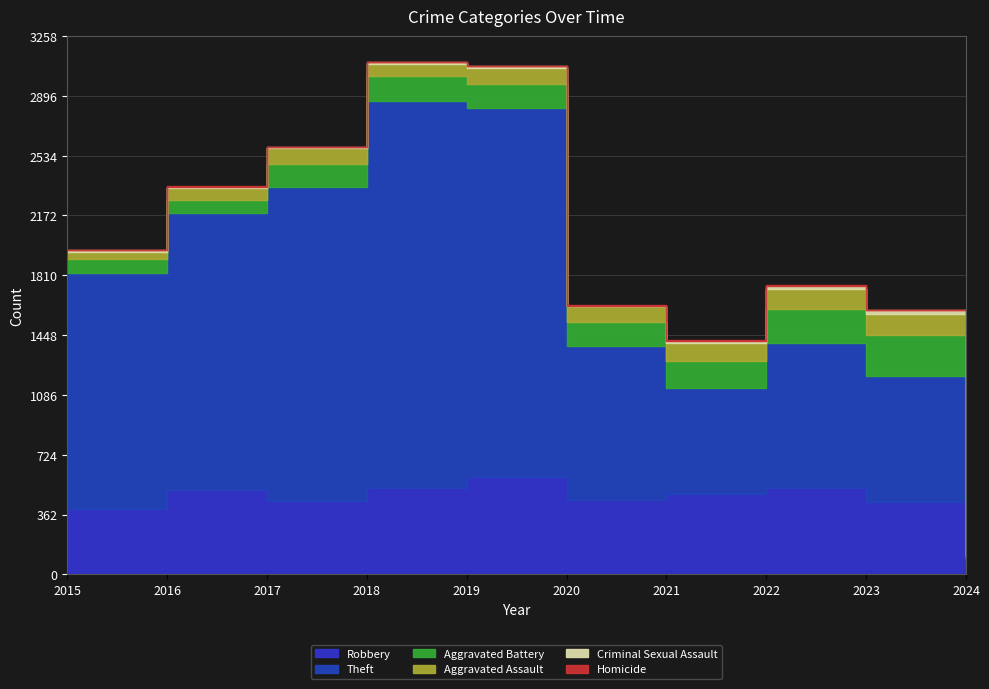

What is the approximate value of Criminal Sexual Assault at 2022?

24